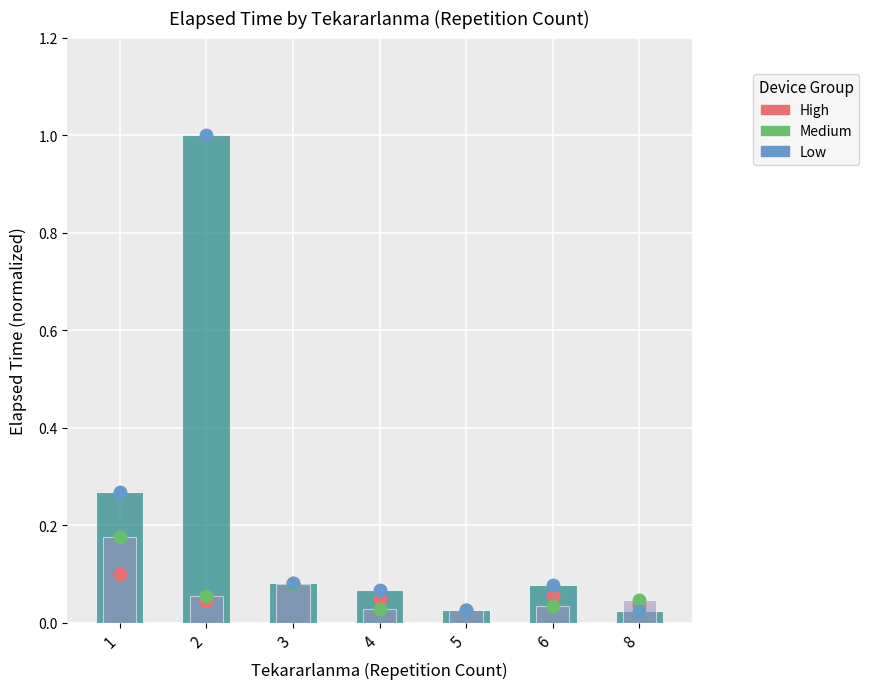

Is the value of High at 8 greater than the value of Low at 8?

Yes